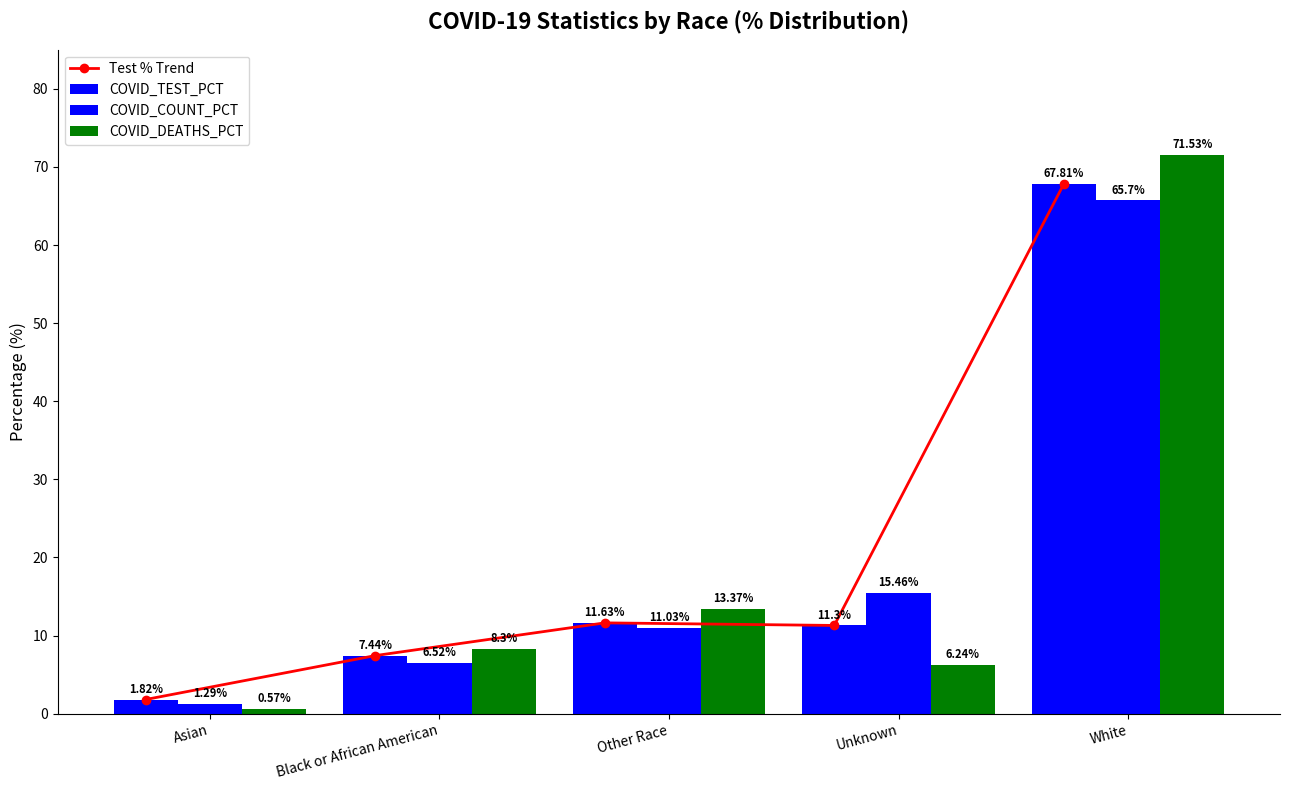

Which has a higher value, Black or African American or White?

White